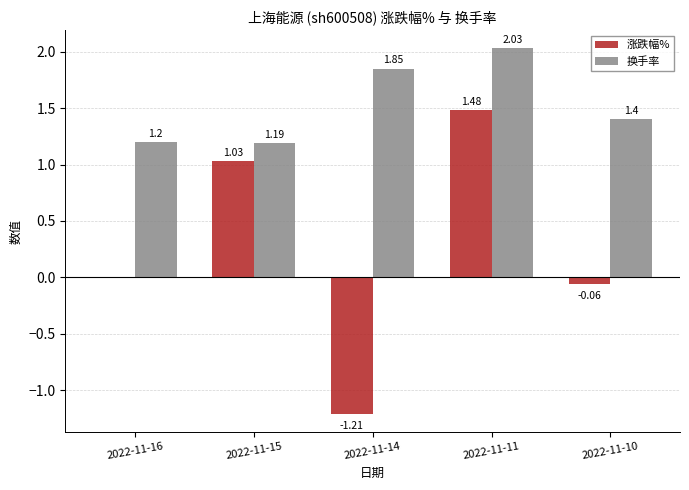

What is the sum of all 涨跌幅% values?

1.2